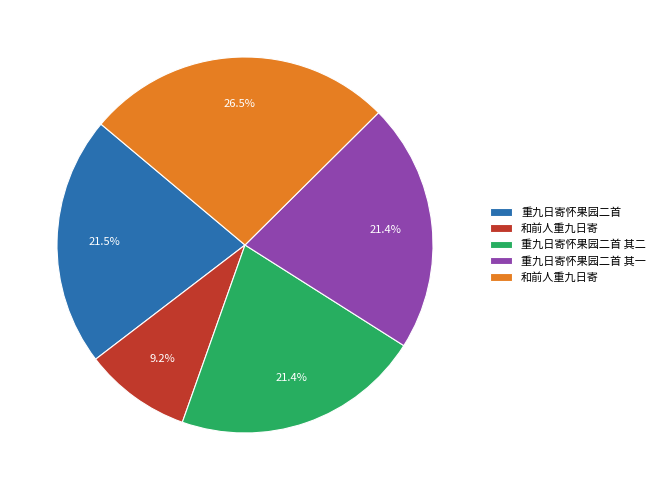

Is there any slice that represents more than half of the pie?

No